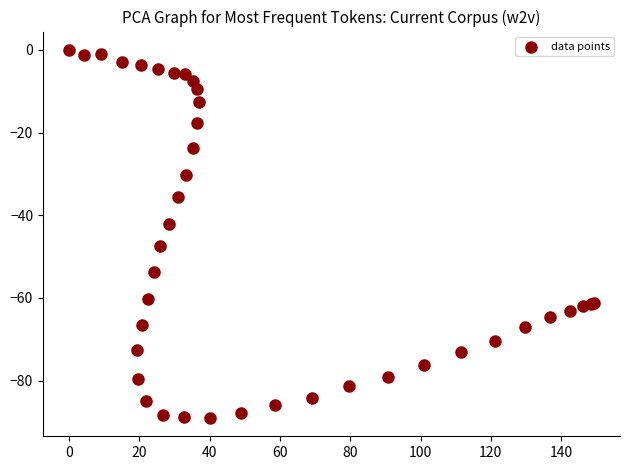

What Y value in the scatter plot is closest to -44?

-42.1